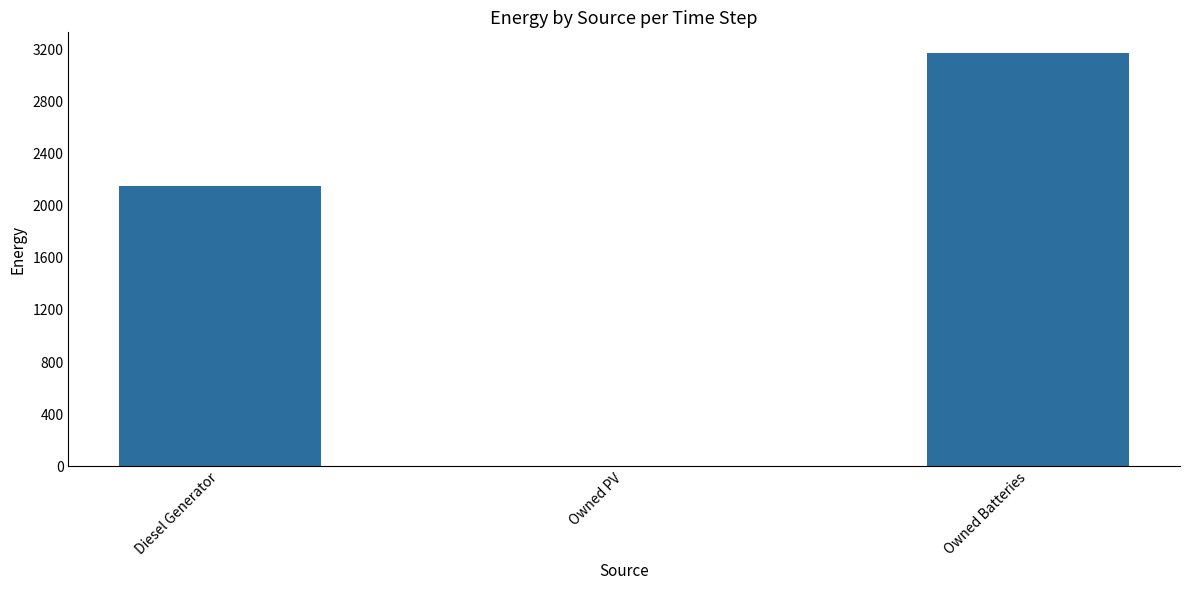

Which label corresponds to the largest value in the chart?

Owned Batteries